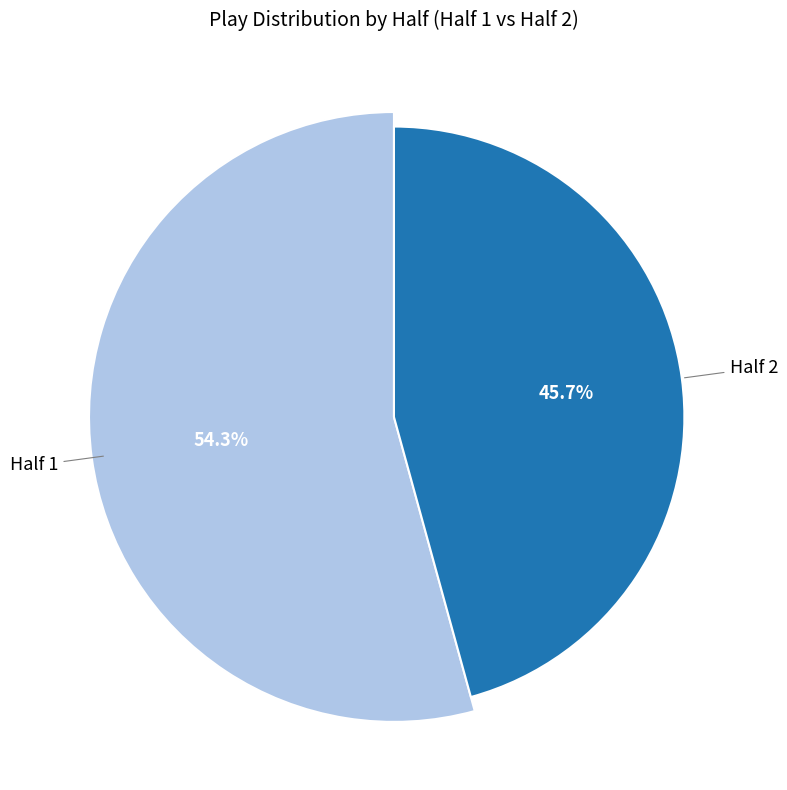

Does any single category account for the majority?

Yes